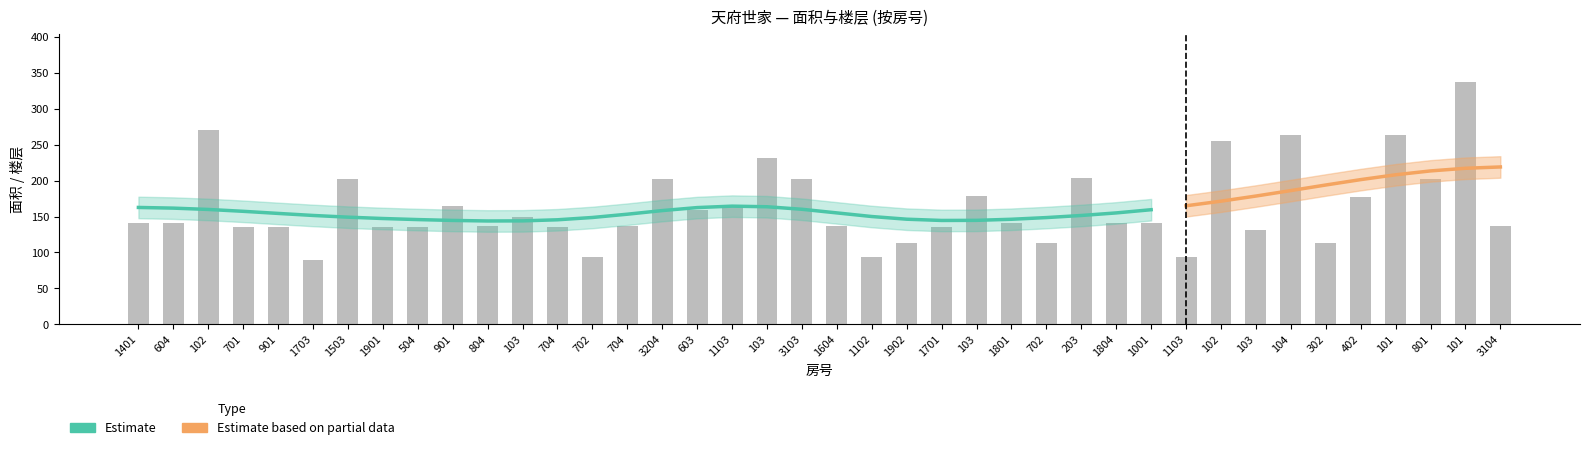

Reading left to right, list all the values displayed in this chart.

140.5	140.5	270.3	135.7	135.2	89.8	202.9	135.2	135.2	164.6	137.2	149.3	135.8	93.7	137.2	203.0	159.5	164.5	231.2	202.9	137.2	93.7	113.0	135.8	179.3	140.5	113.0	203.9	140.6	140.5	93.7	255.7	131.2	263.1	113.0	177.7	263.1	202.9	337.1	137.2